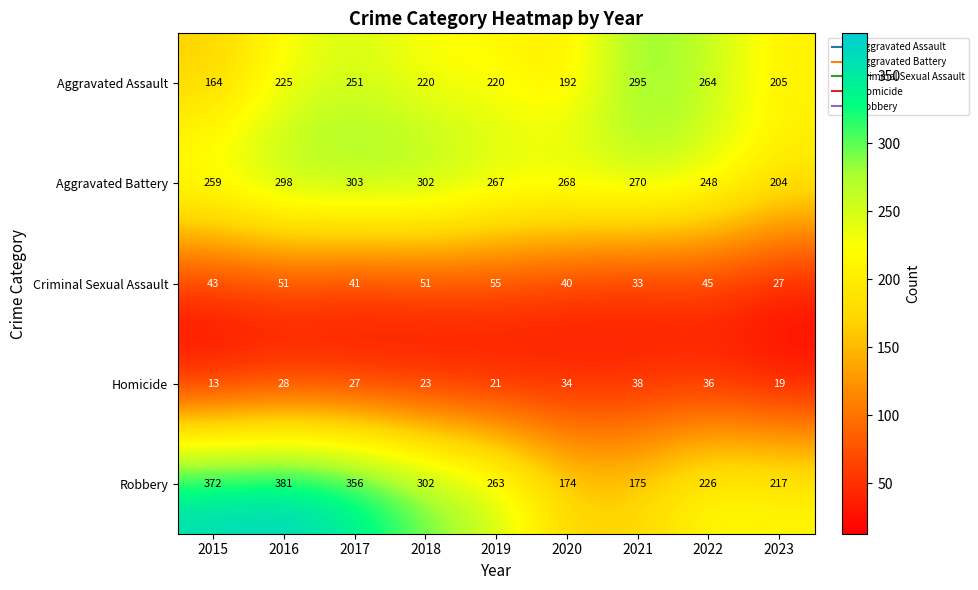

At which label does Criminal Sexual Assault reach its peak?

2019